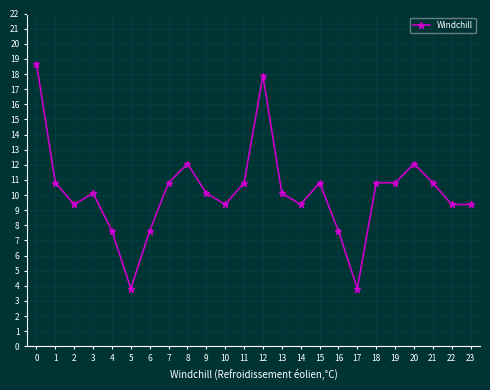

What is the value of the 2nd point from the left?

10.8